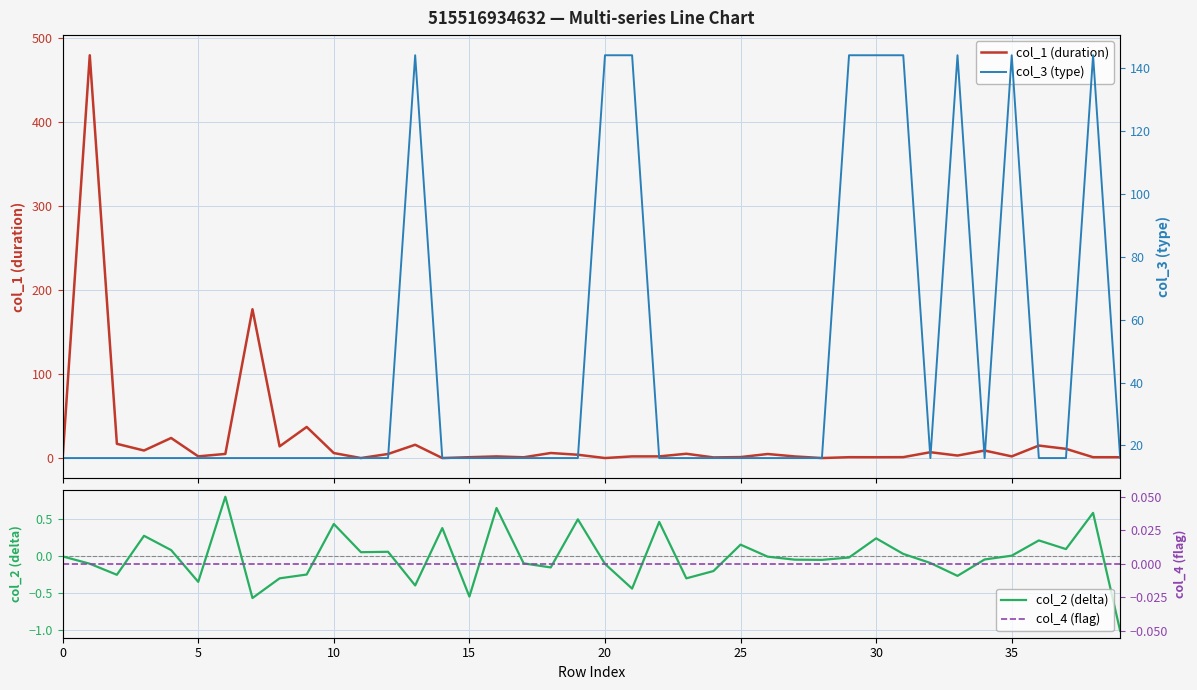

What are all the series names shown in the legend?

col_1 (duration), col_2 (delta), col_3 (type), col_4 (flag)